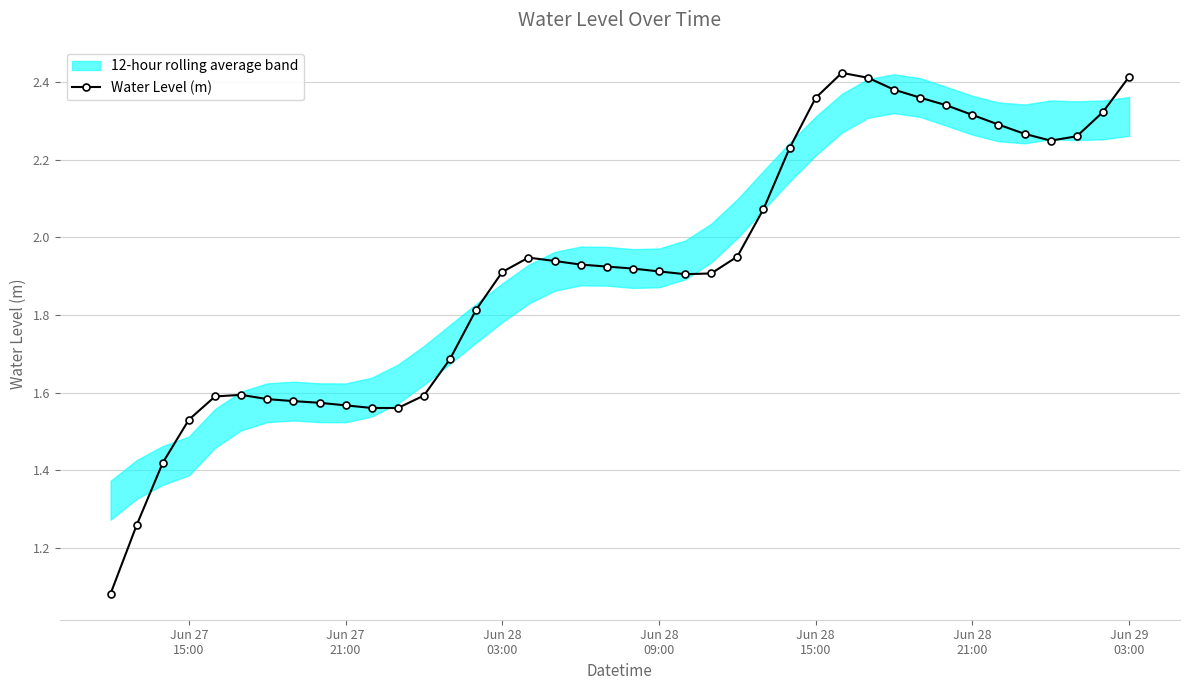

Does the chart have visible grid lines?

Yes